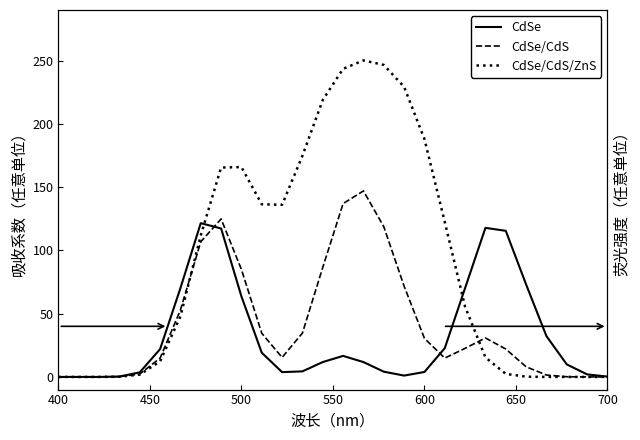

Is it true that CdSe/CdS/ZnS equals 165.2 at 26?

False